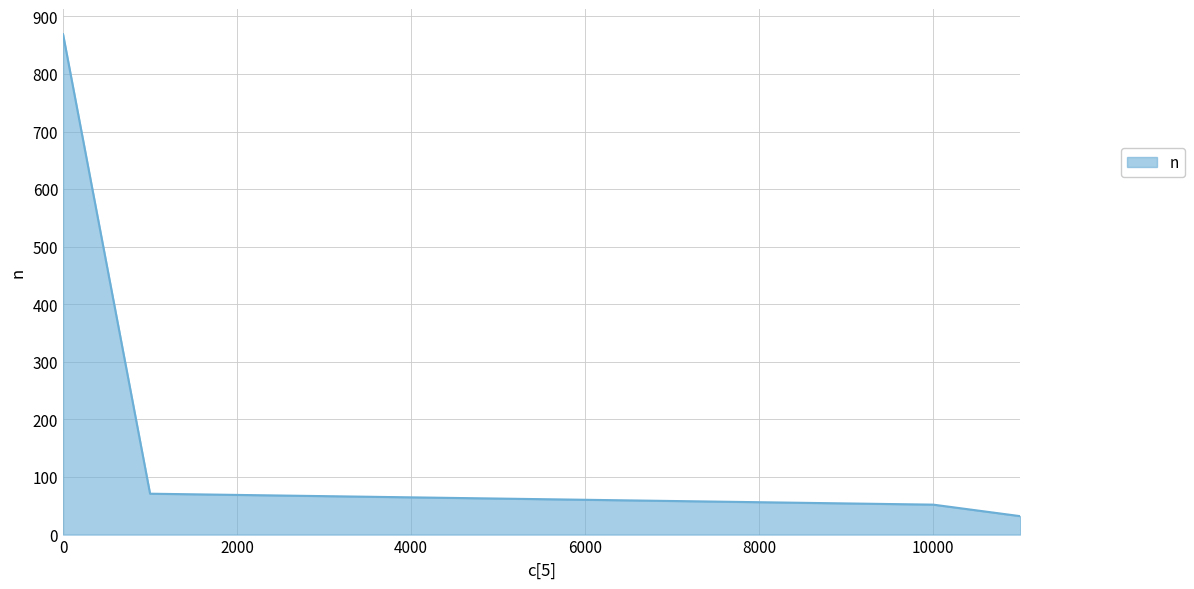

True or false: there are more than 0 points higher than both neighbors.

False